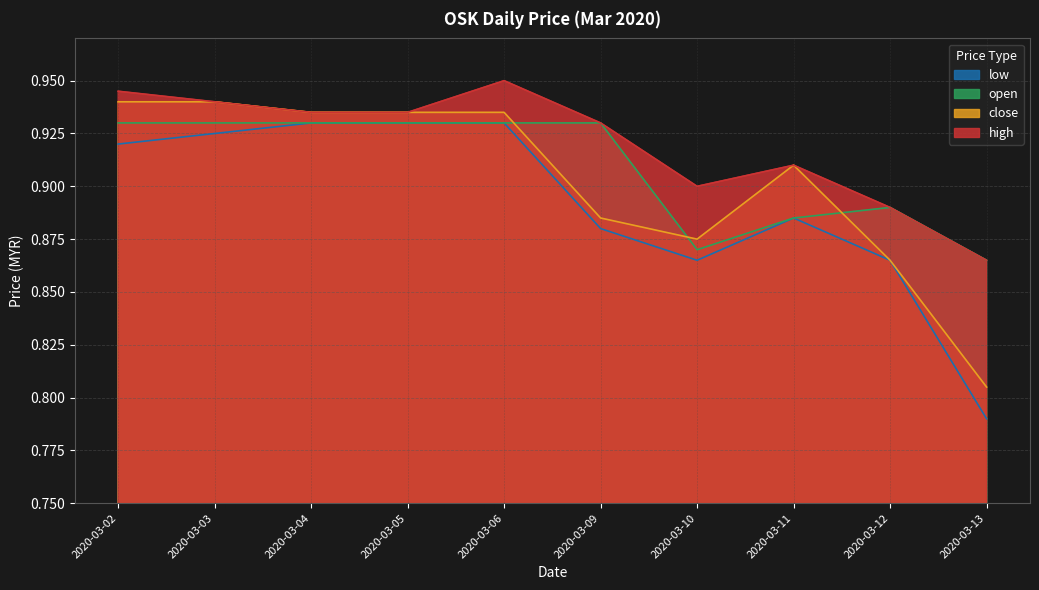

What is the sum of all open values?

9.1